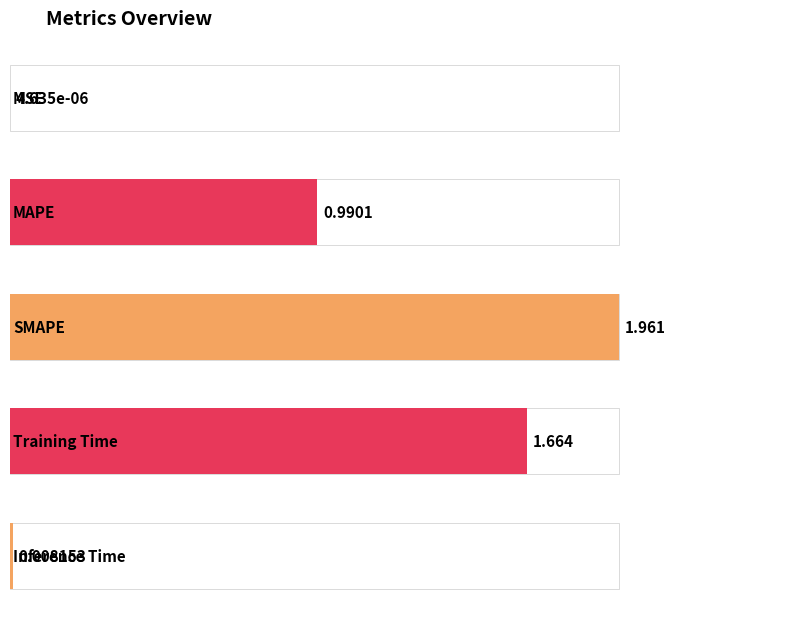

True or false: the data shows 3.0 at SMAPE.

False